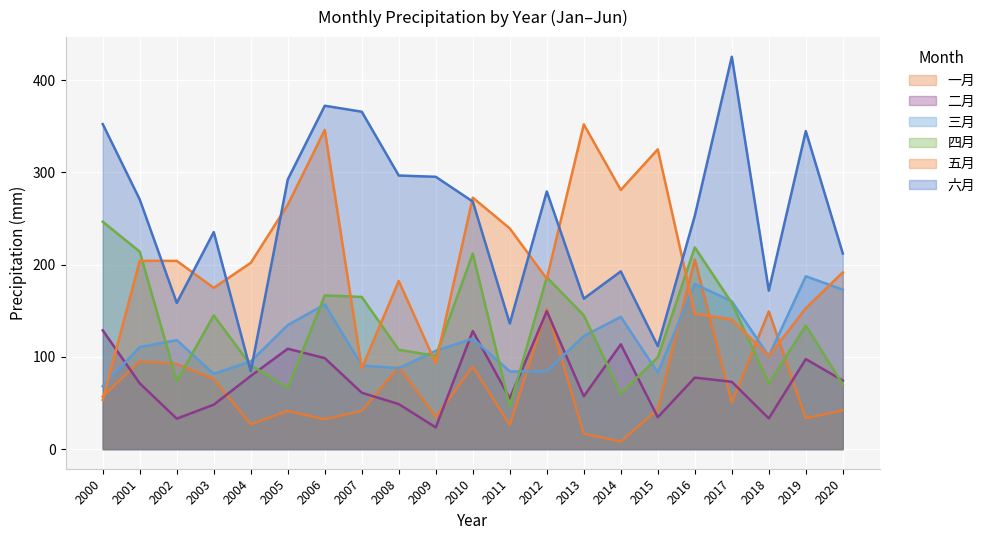

What is the difference between the 四月 values at 2018 and 2010?

140.8